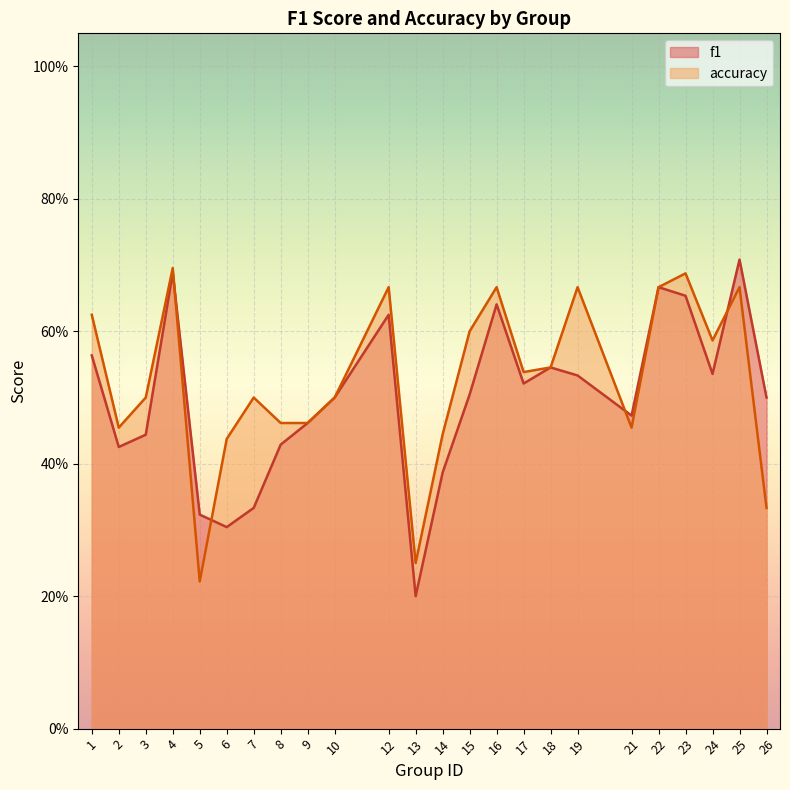

Is it true that f1 equals 0.5 at 18?

True